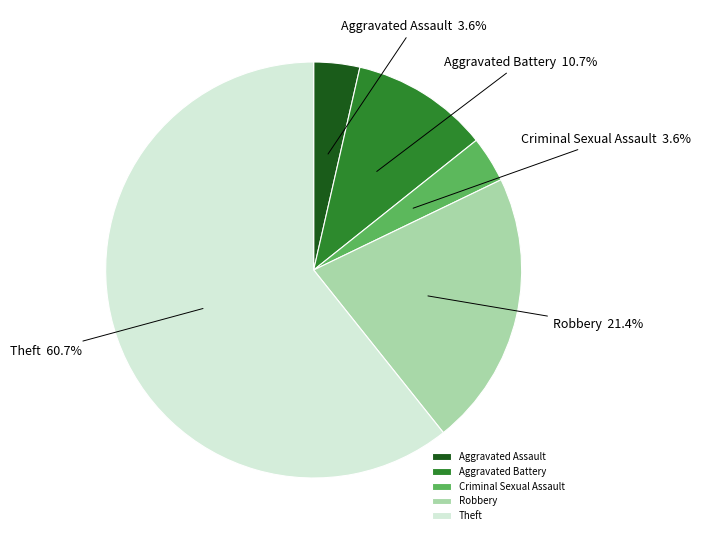

Approximately how many times larger is the value at Robbery compared to Theft?

0.4